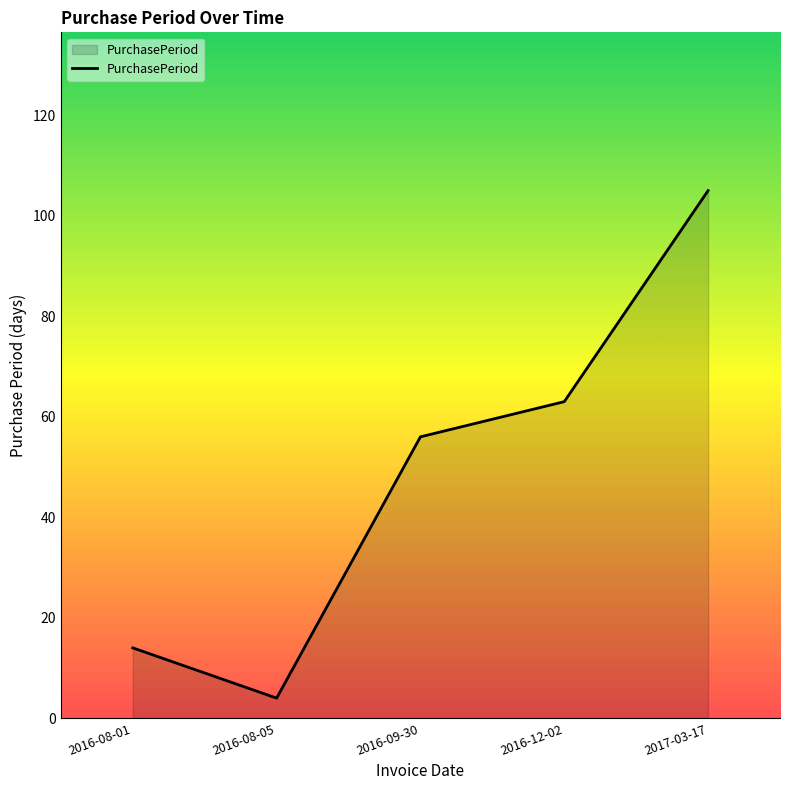

Reading left to right, list all the values displayed in this chart.

2016-08-01=14	2016-08-05=4	2016-09-30=56	2016-12-02=63	2017-03-17=105